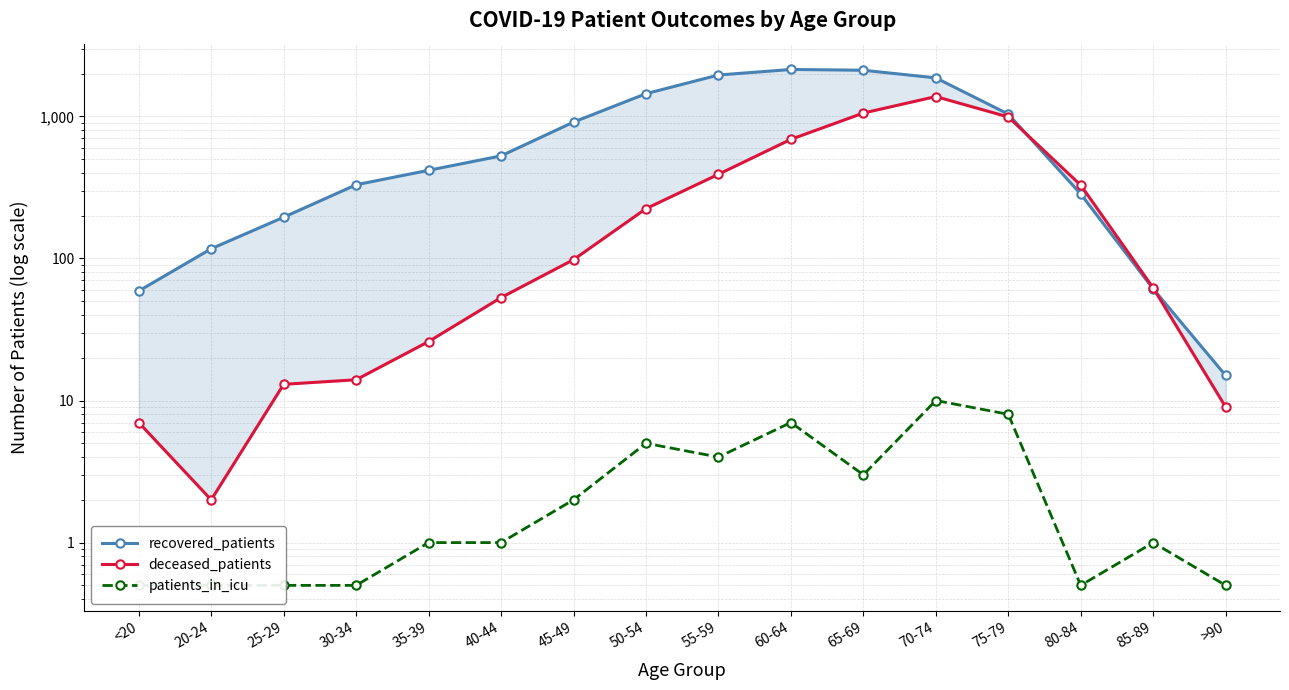

What position from the right is 60-64?

7